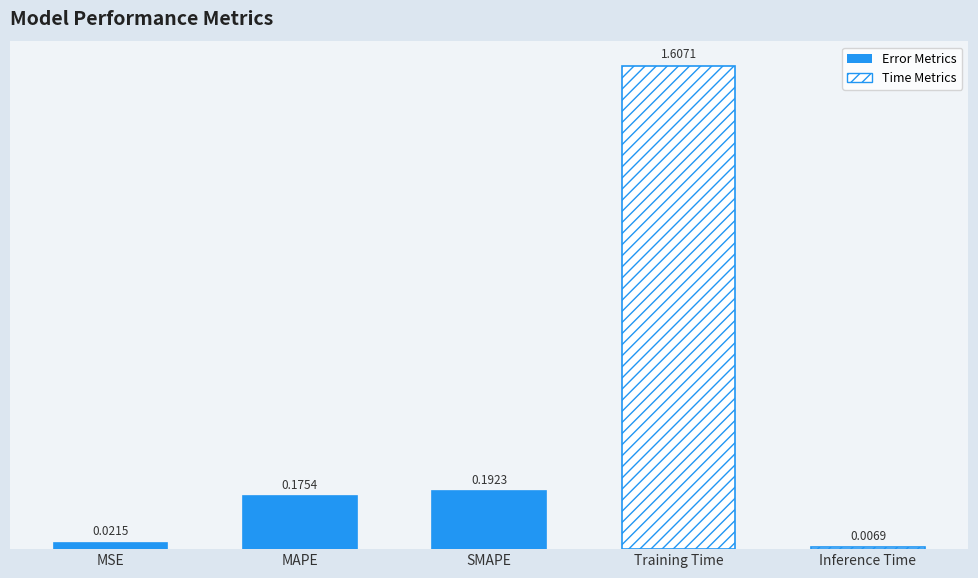

Reading left to right, extract all data points from this chart.

MSE=0.0	MAPE=0.2	SMAPE=0.2	Training Time=1.6	Inference Time=0.0